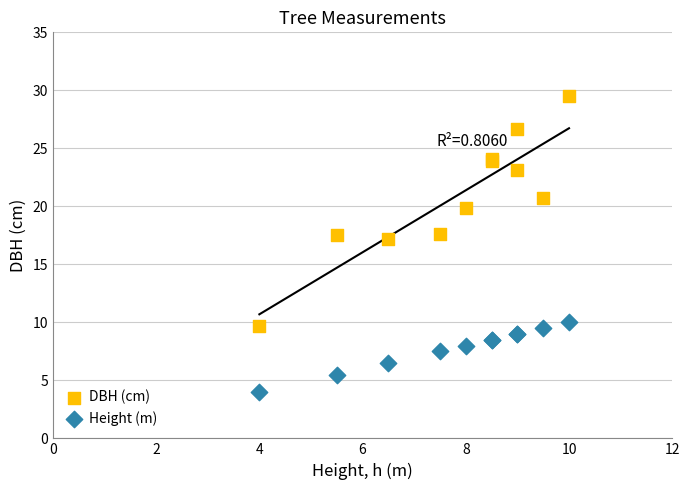

Which series has the largest Y range (max minus min)?

DBH (cm)